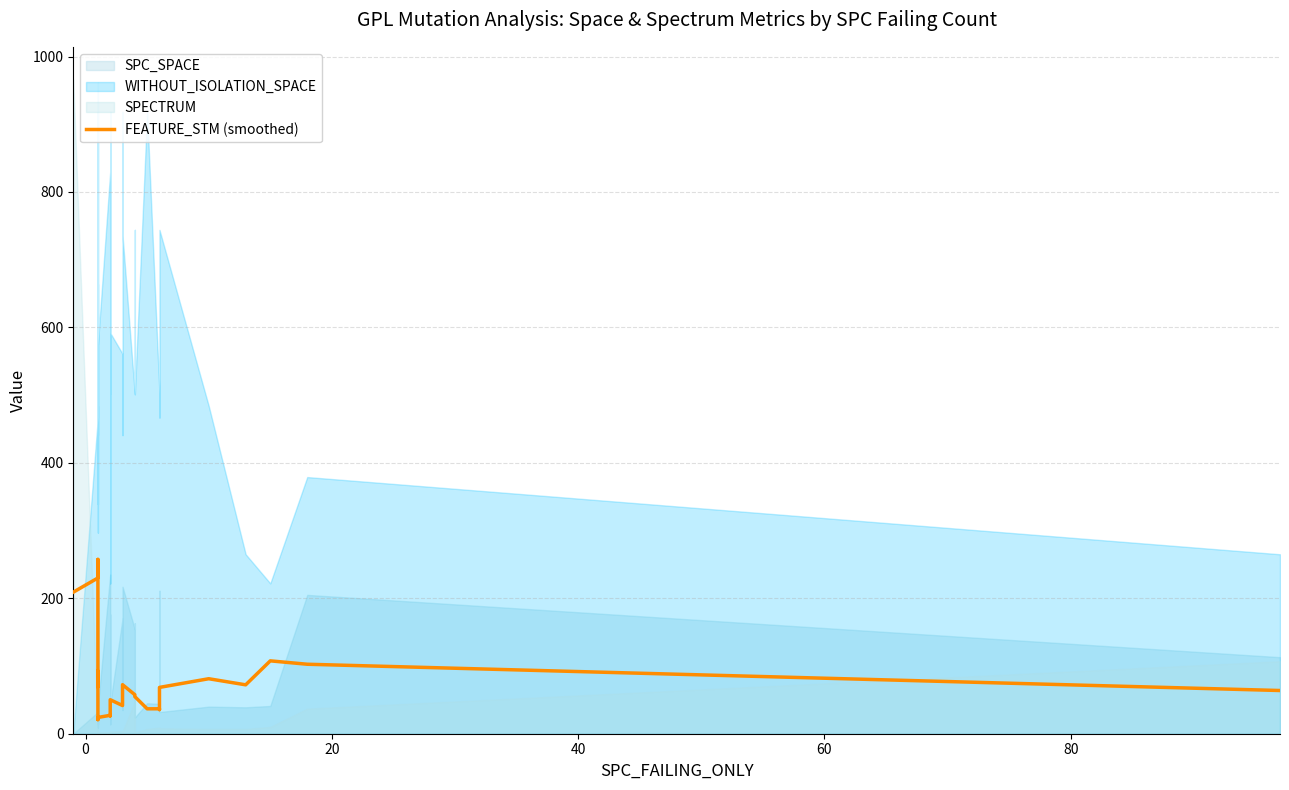

How many interior local valleys (lower than both neighbors) does the data have?

7